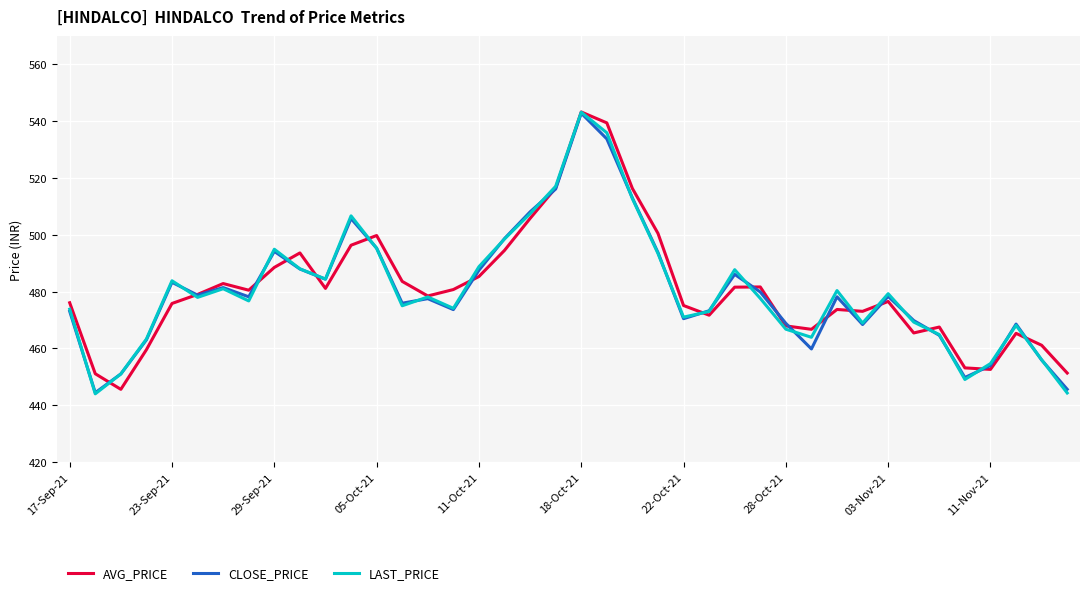

True or false: AVG_PRICE and LAST_PRICE intersect in this chart.

True